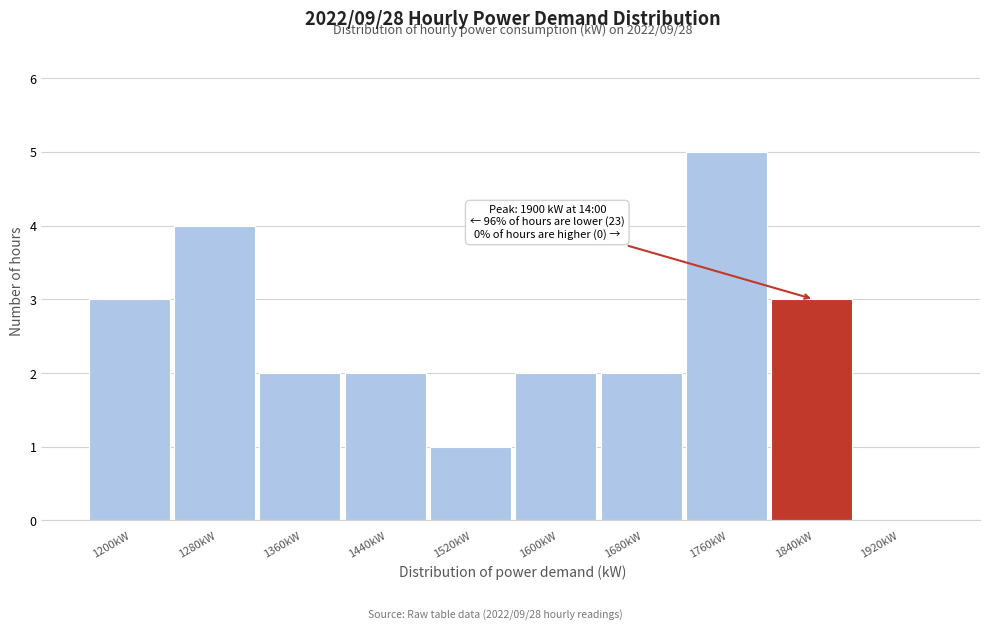

Reading right to left, transcribe all the data shown in this chart.

1920kW=0	1840kW=3	1760kW=5	1680kW=2	1600kW=2	1520kW=1	1440kW=2	1360kW=2	1280kW=4	1200kW=3